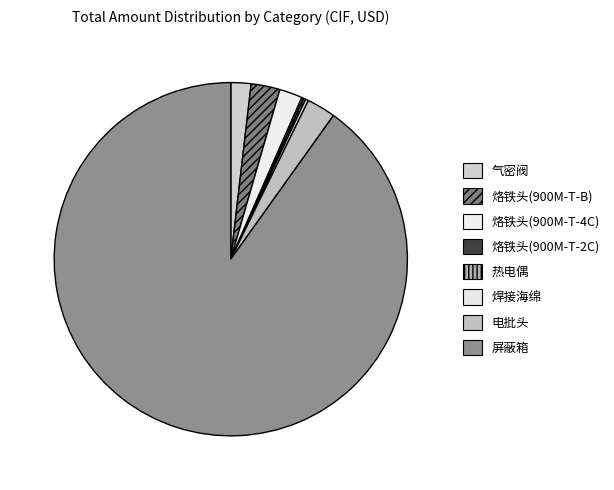

What is the total percentage of 焊接海绵 and 气密阀?

2.1%